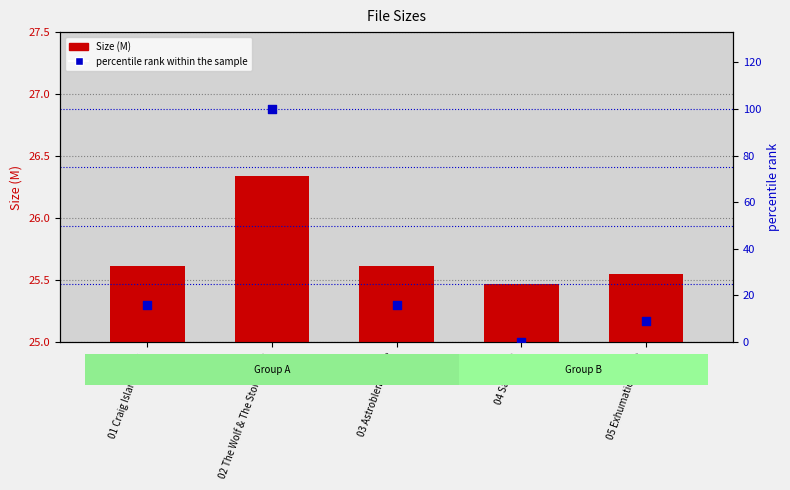

Which series reaches the maximum Y coordinate?

percentile rank within the sample